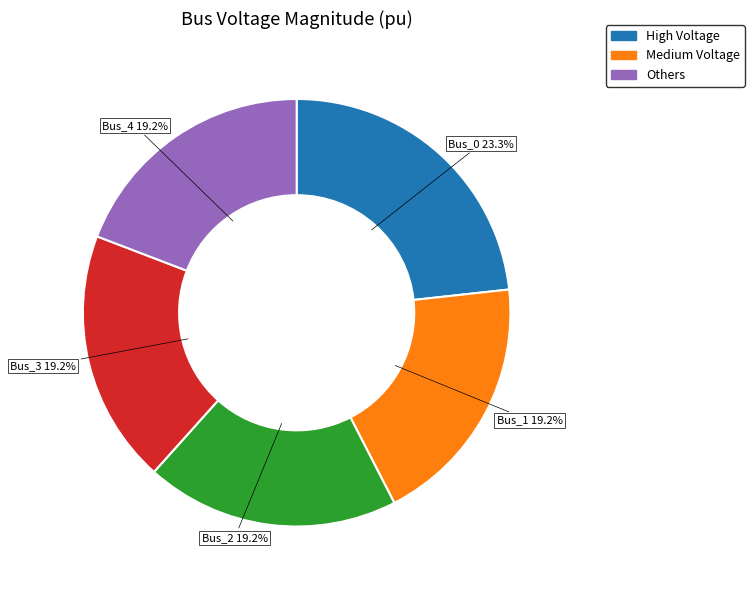

What percentage is the Bus_4 slice, to the nearest percent?

19%